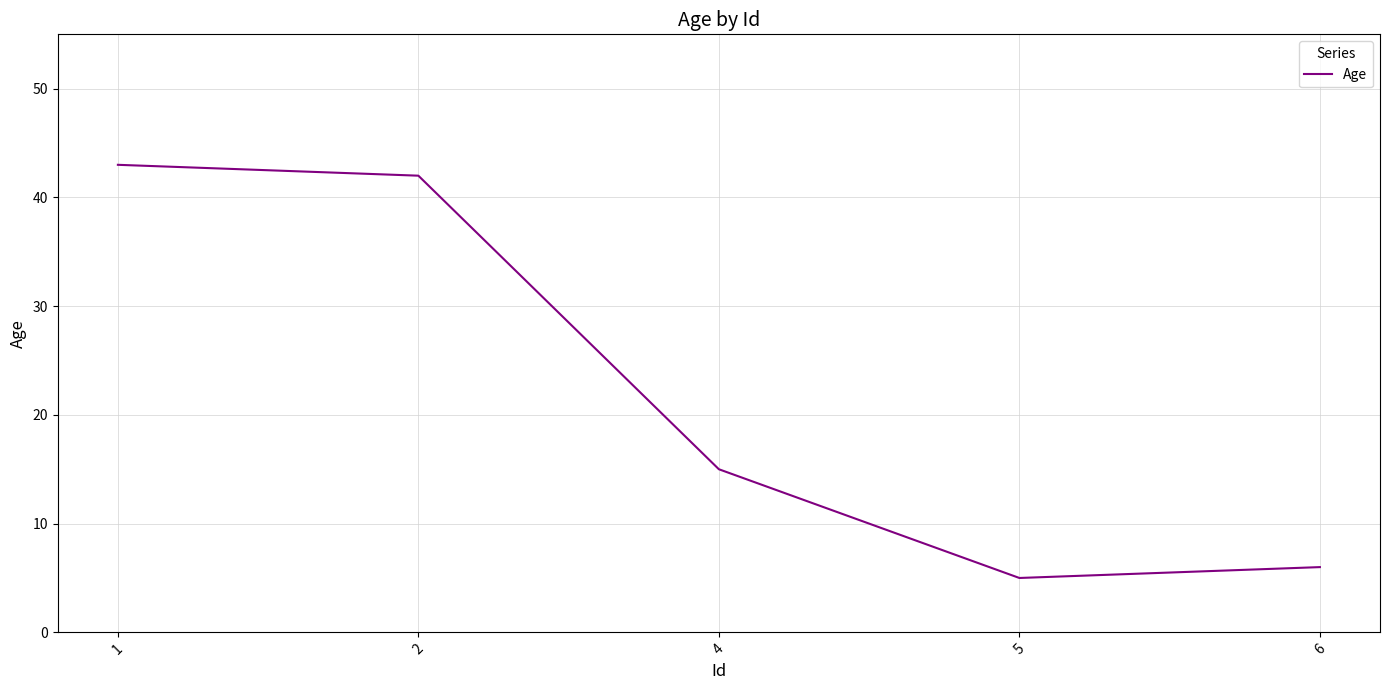

Which category has the highest value across all series?

1